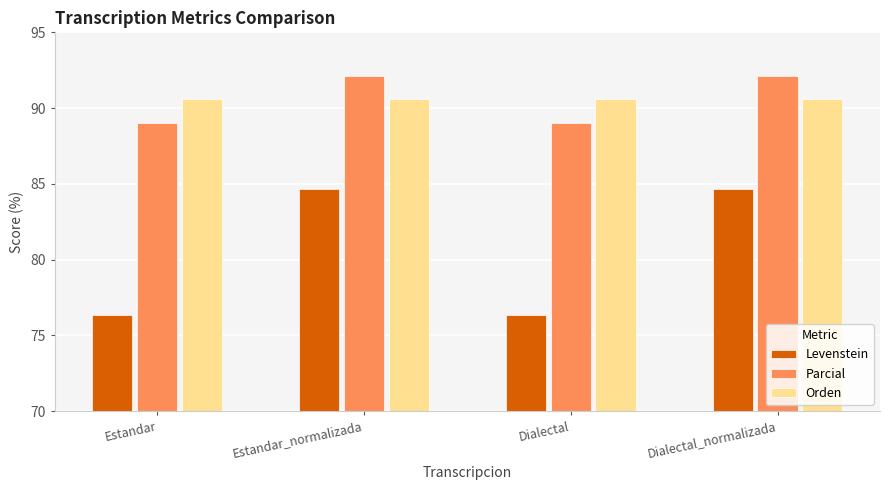

What is the difference between the maximum and second lowest values in the Levenstein series?

8.3